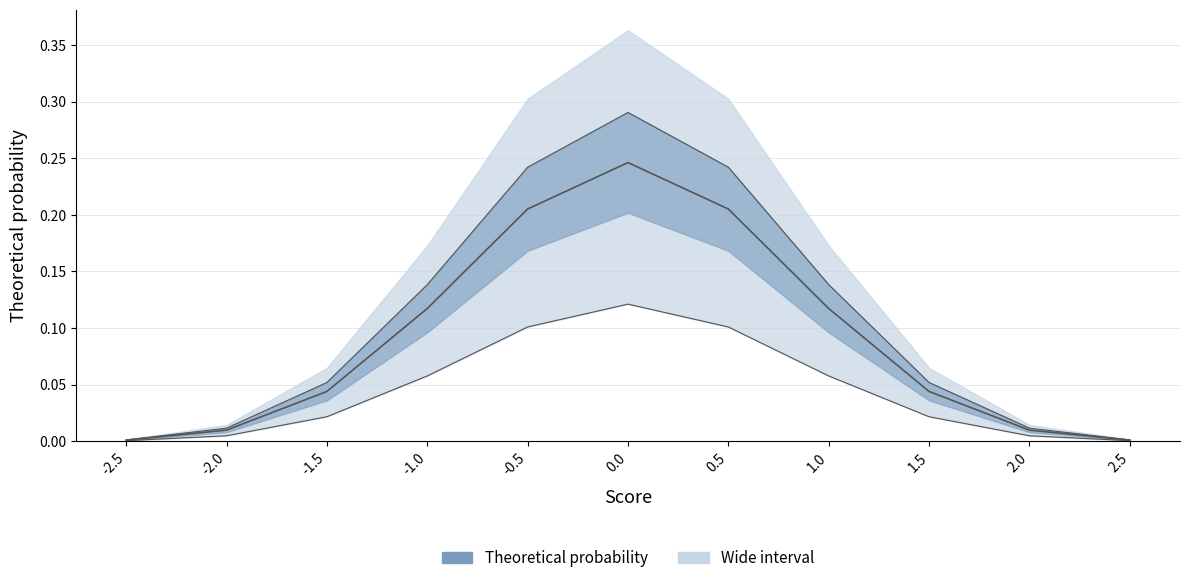

What position from the right is -2.0?

10